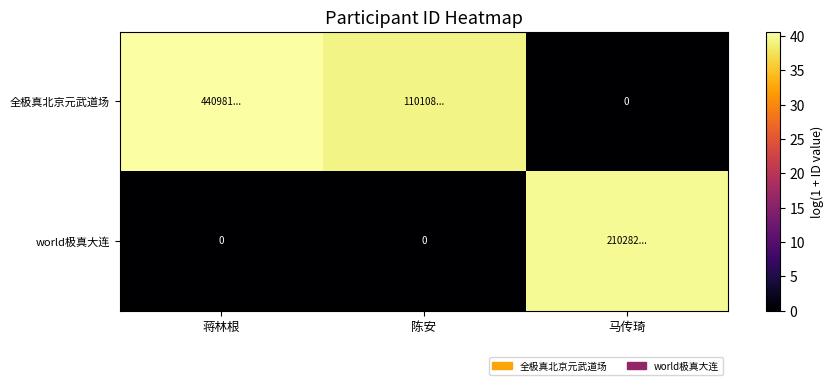

What is the spread (max minus min) of values at 马传琦?

39.9